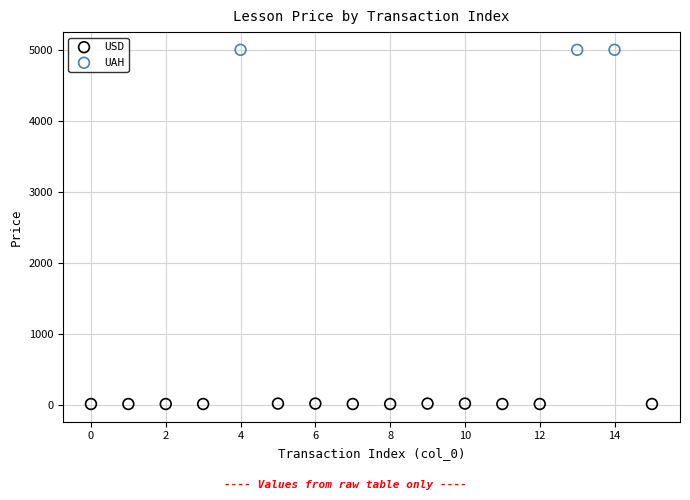

Which series reaches the maximum Y coordinate?

UAH